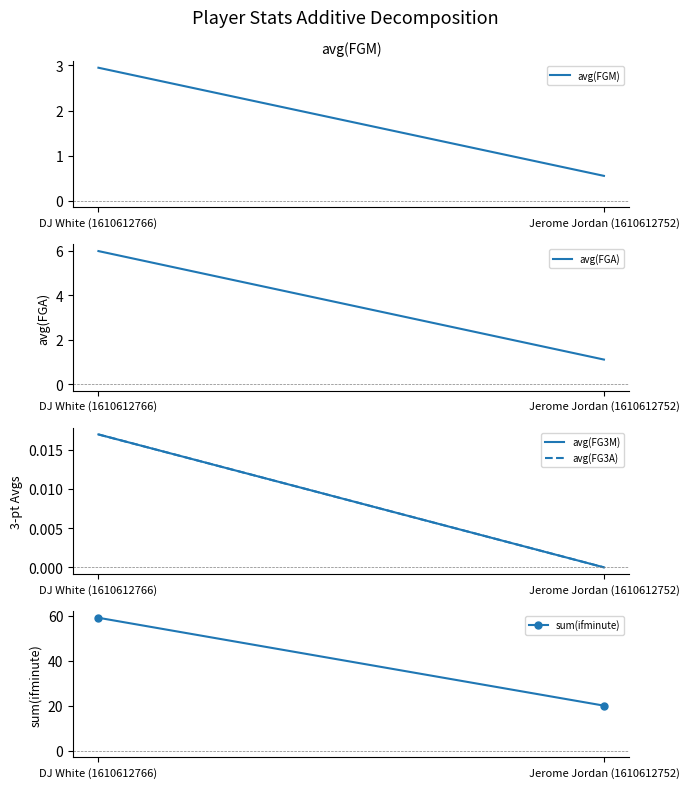

What is the label of the 1st point from the left?

DJ White (1610612766)